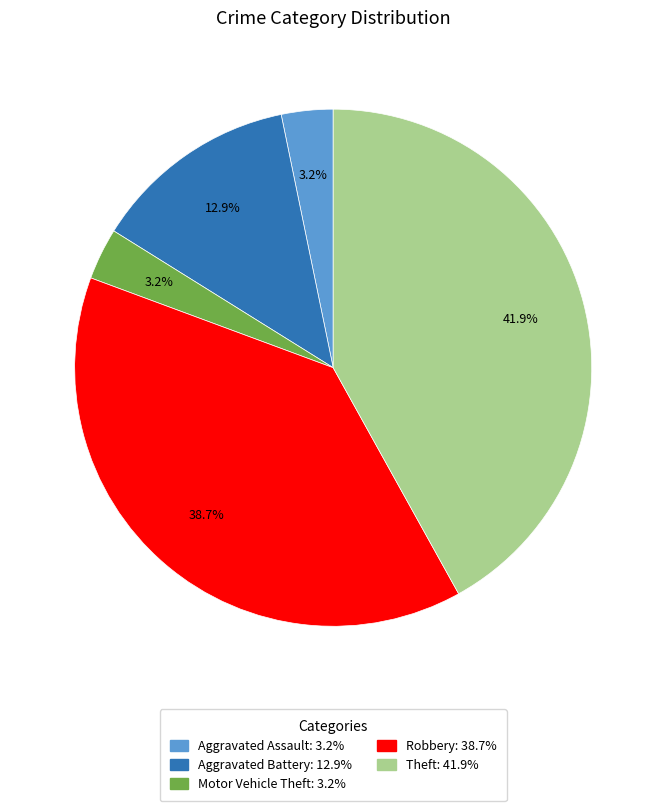

Approximately how many times larger is the value at Aggravated Battery compared to Robbery?

0.3